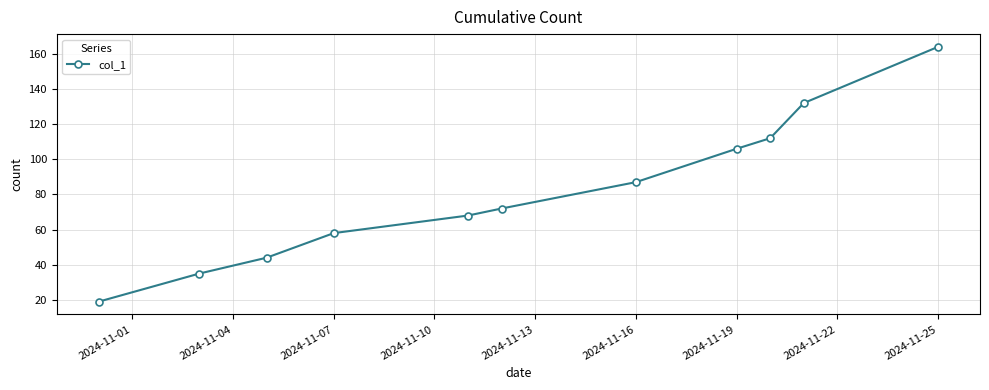

What is the minimum value shown in the chart?

19